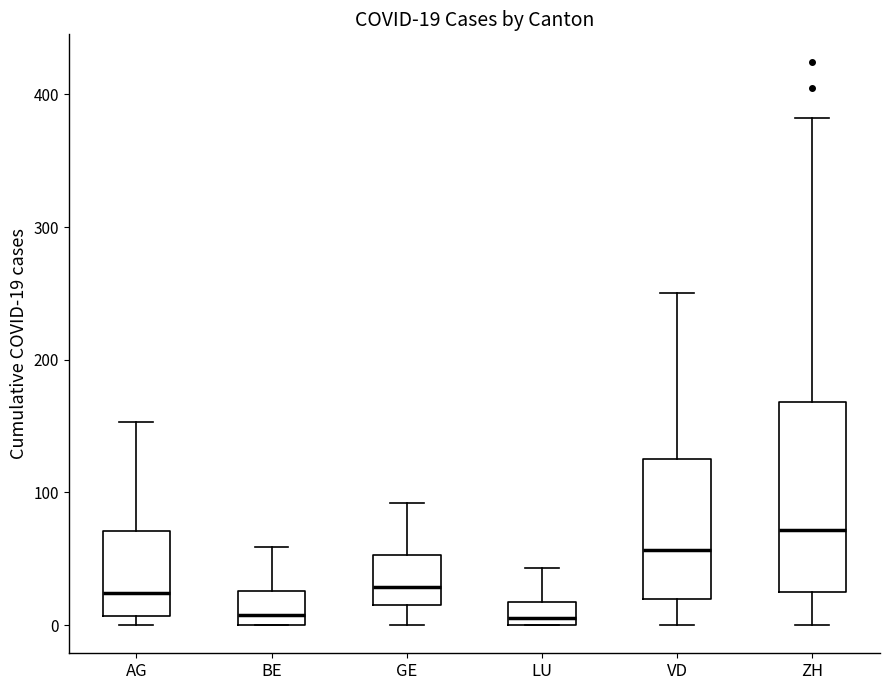

Which box is the tallest, from its lower edge to its upper edge?

ZH